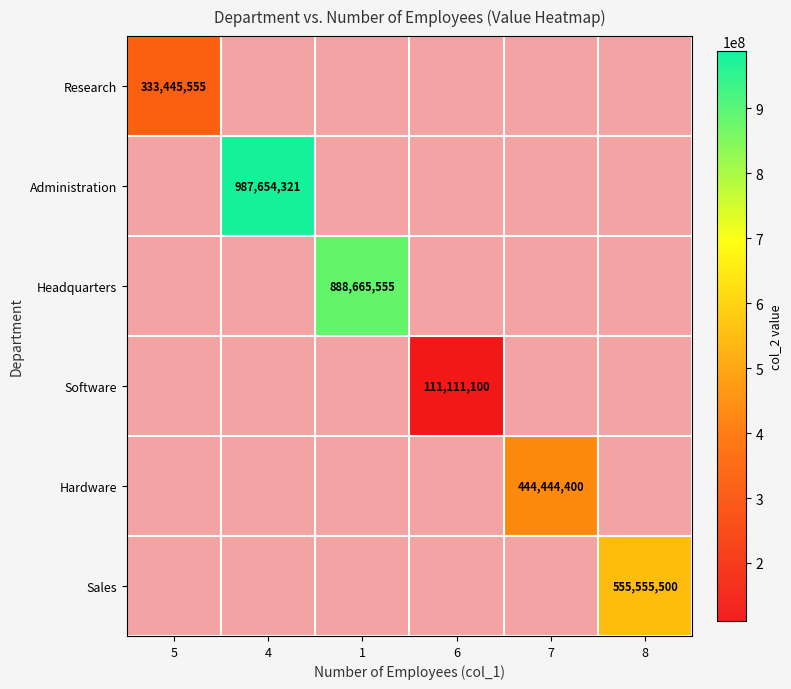

At how many categories does at least one series exceed 454073576?

3